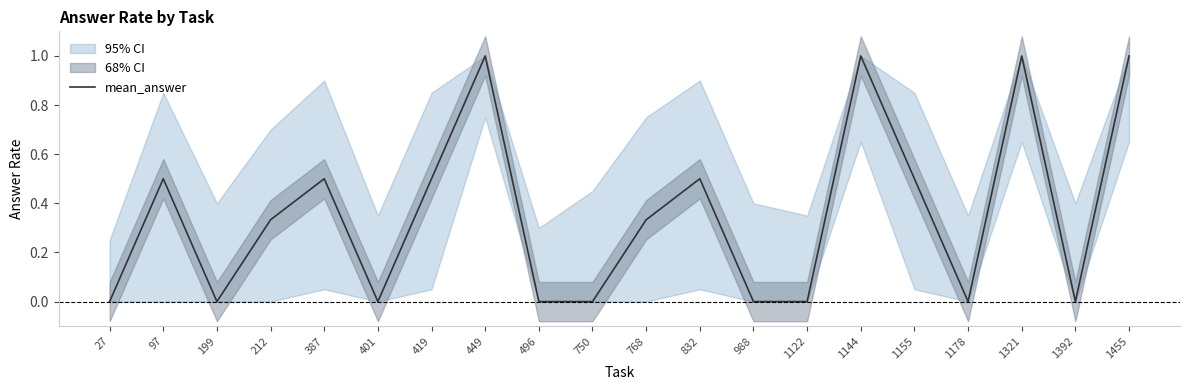

The chart shows a value of 0.5 at 199. True or false?

False